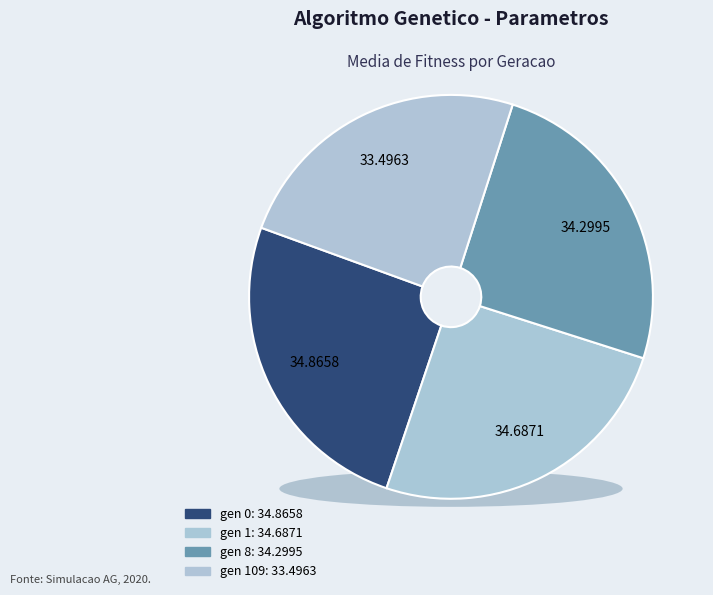

To the nearest percent, what percentage of the pie is gen 109?

24%